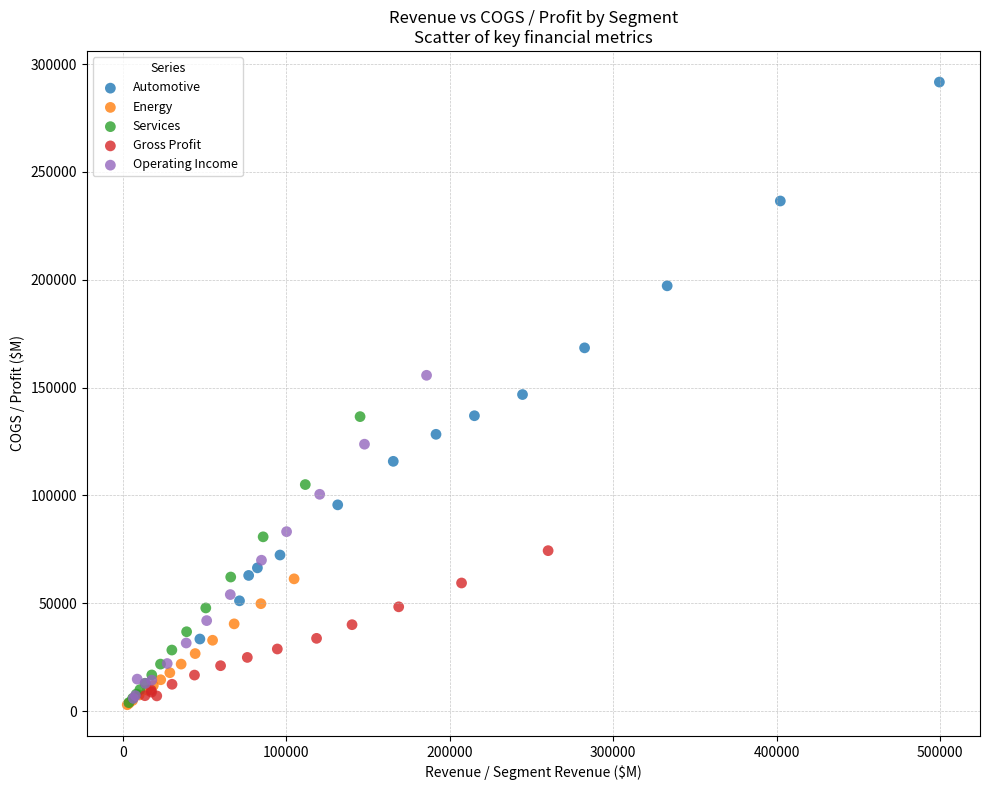

What are all the series names shown in the legend?

Automotive, Energy, Services, Gross Profit, Operating Income